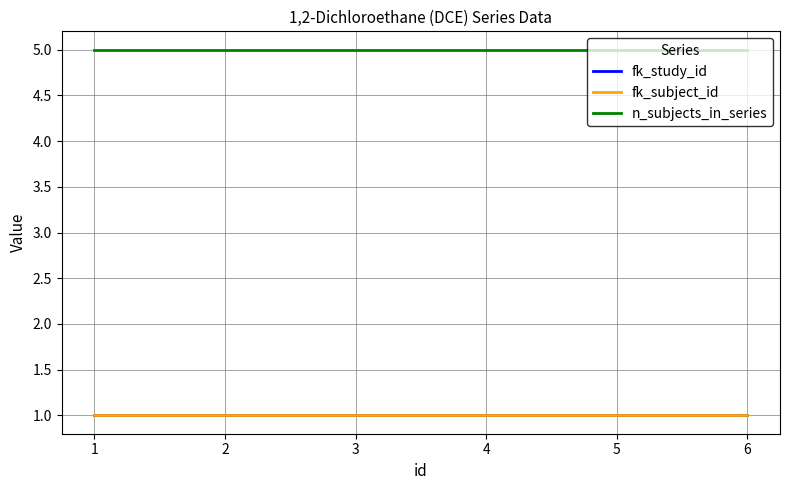

Does the chart have visible grid lines?

Yes